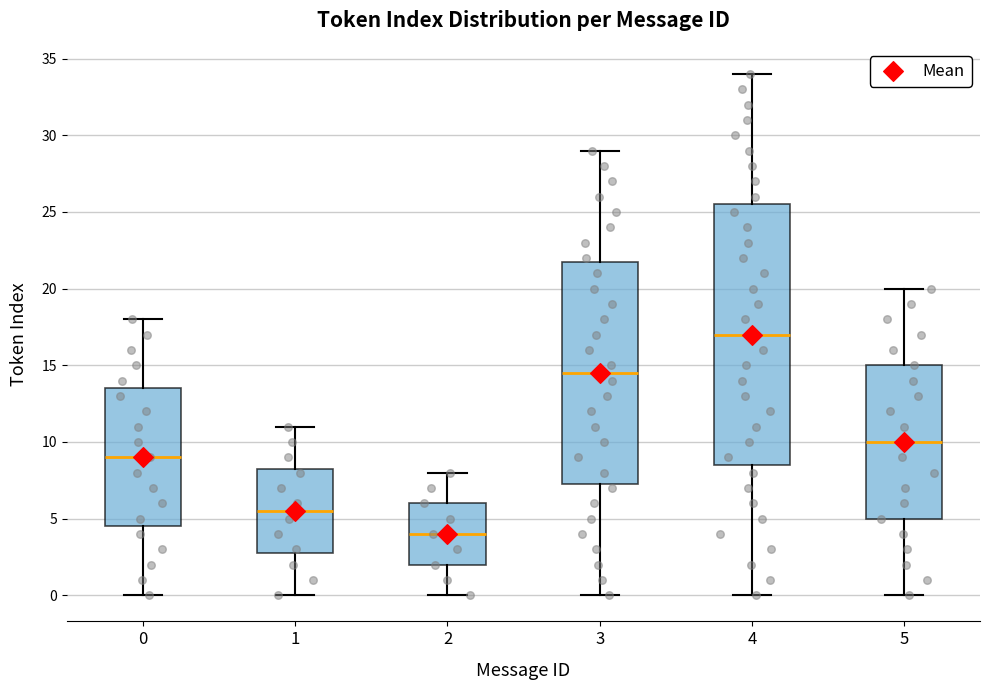

Where is the upper edge of the box at x = 1 on the y-axis? The values are not printed on the chart, so give them approximately, as read against the axis.

8.5